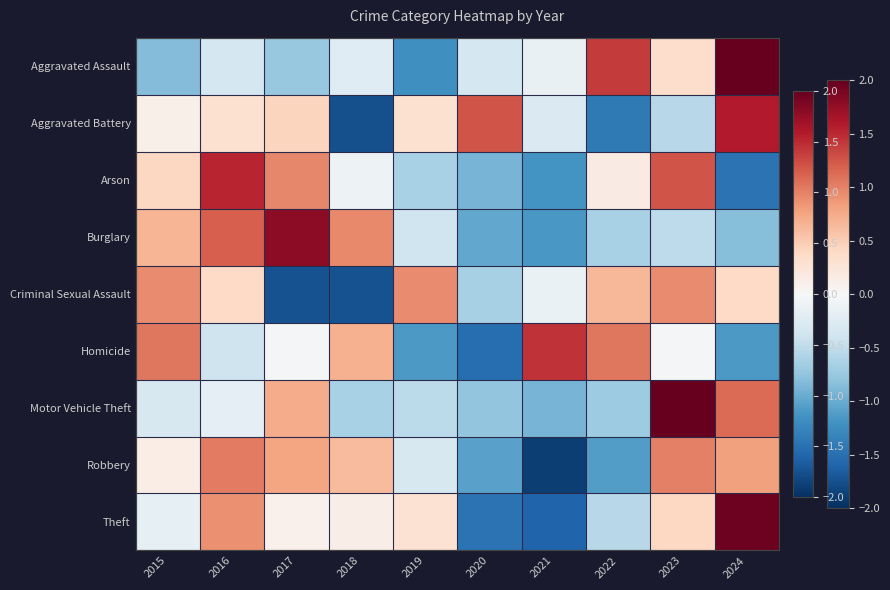

Count the number of data series in this chart.

9